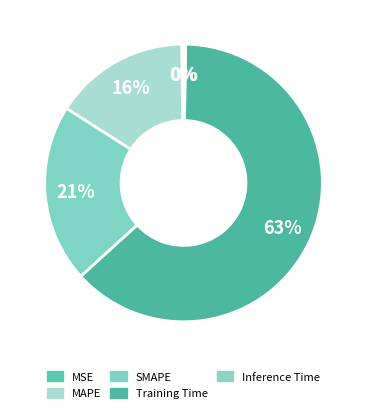

What is the smallest slice in the pie chart?

MSE